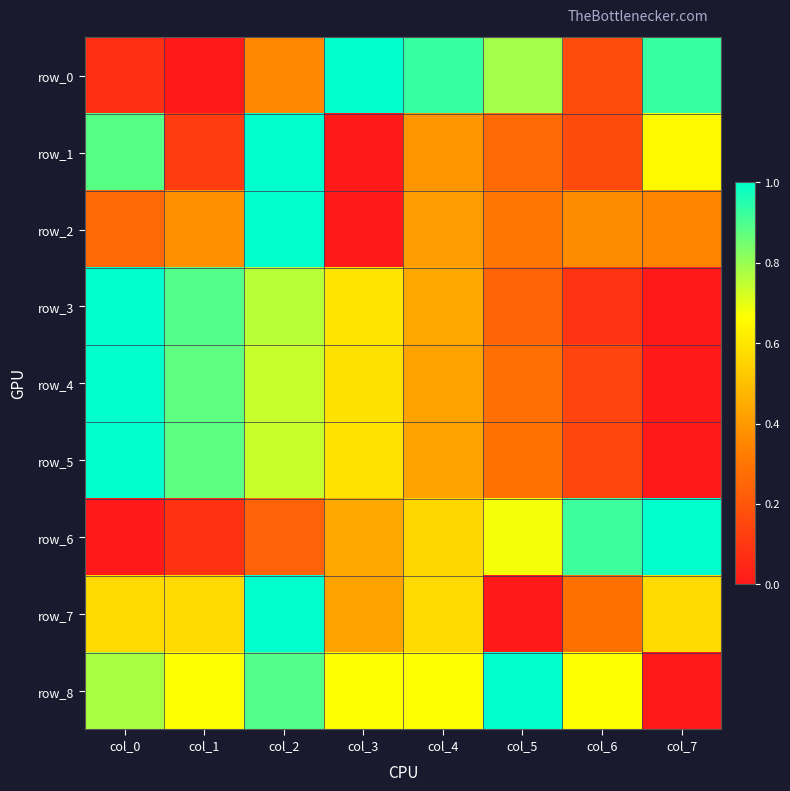

What is the maximum value shown in the chart?

1.0